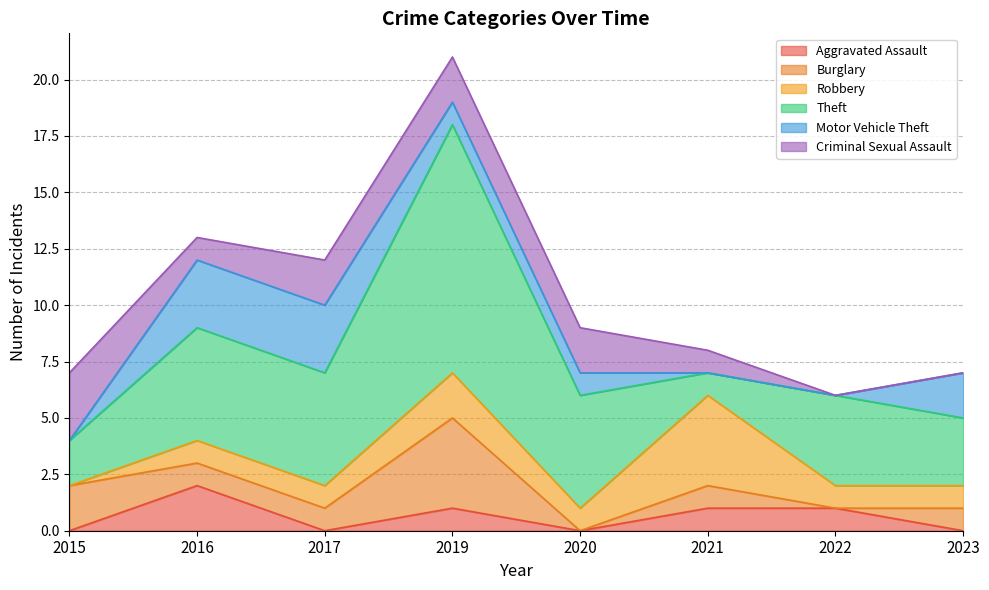

What is the sum of all Burglary values?

10